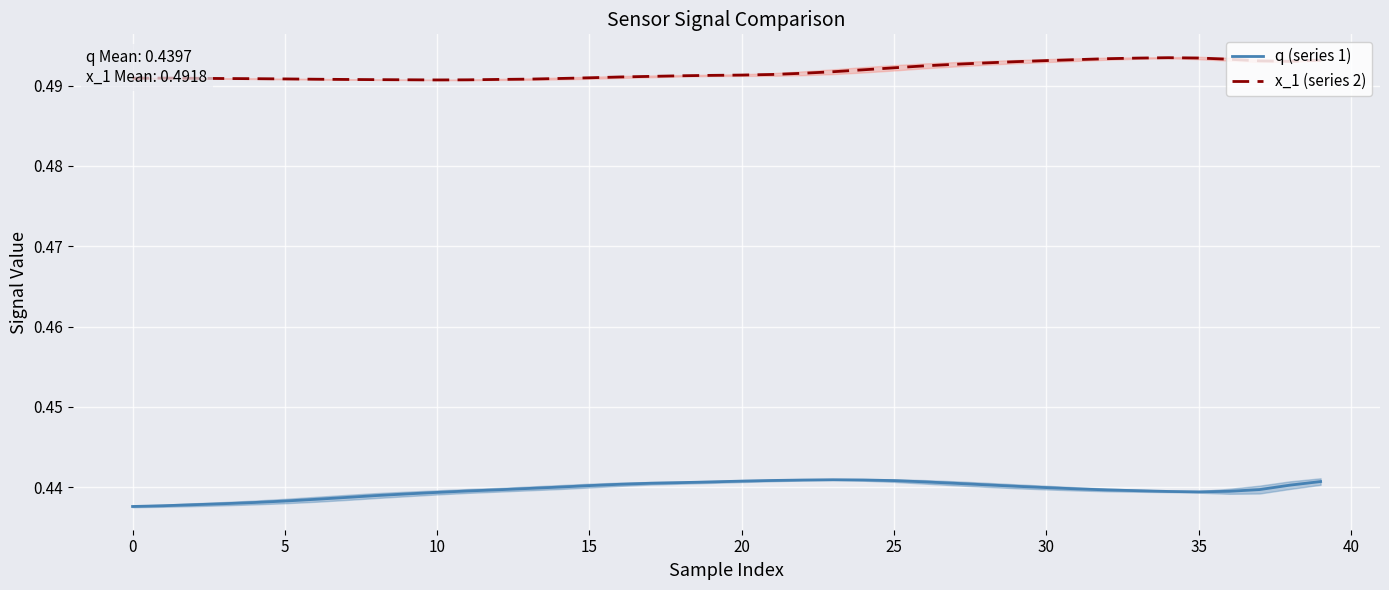

What is the sum of the q (series 1) values at 31 and 26?

0.9